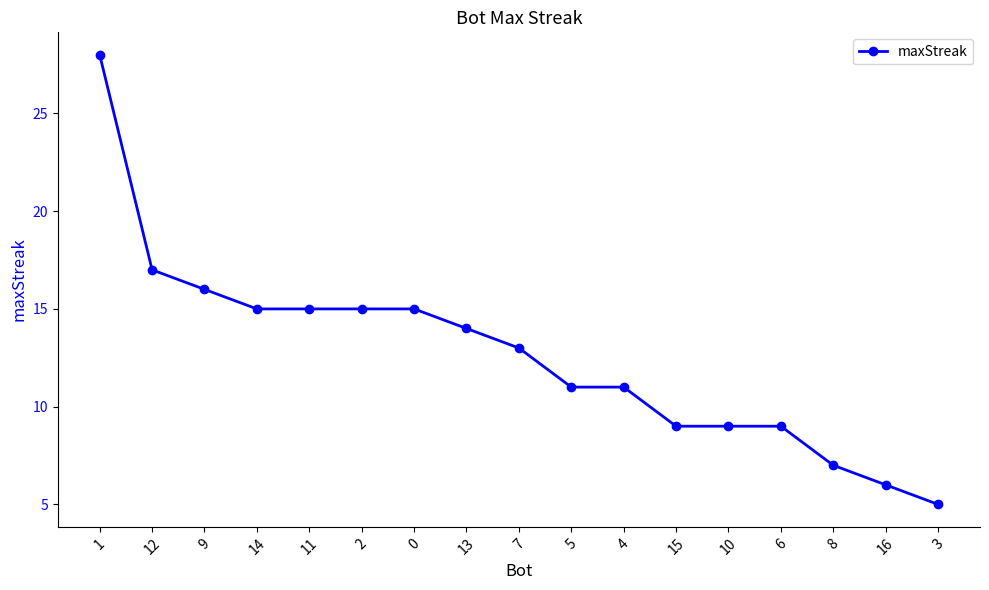

Reading right to left, what are all the values shown in this chart?

3=5	16=6	8=7	6=9	10=9	15=9	4=11	5=11	7=13	13=14	0=15	2=15	11=15	14=15	9=16	12=17	1=28